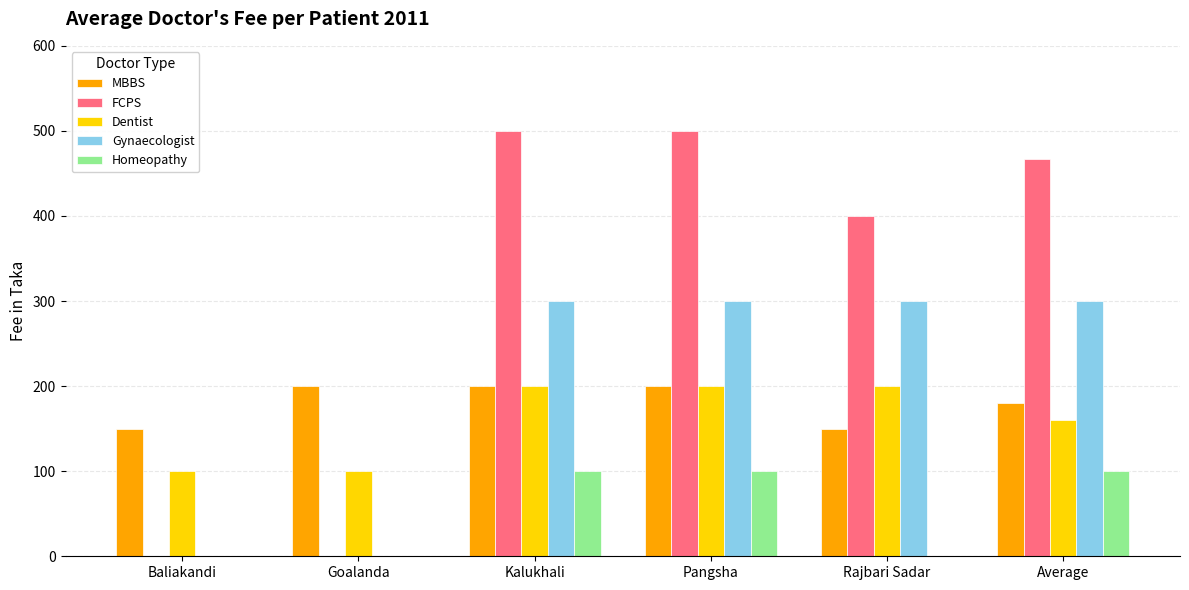

Reading right to left, what are all the values shown in this chart?

MBBS: 180	150	200	200	200	150
FCPS: 467	400	500	500	0	0
Dentist: 160	200	200	200	100	100
Gynaecologist: 300	300	300	300	0	0
Homeopathy: 100	0	100	100	0	0